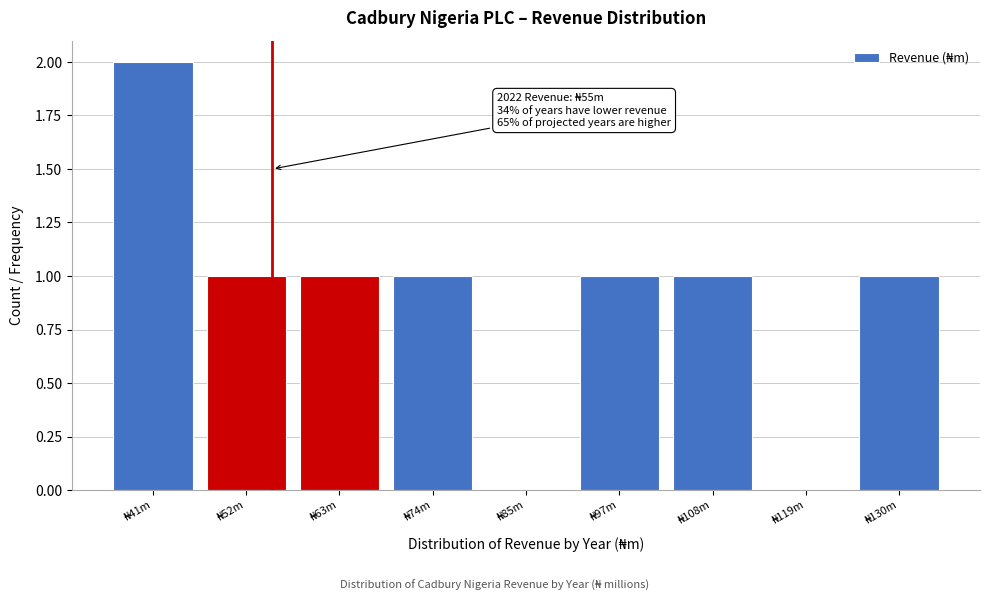

What is the sum of all values?

8